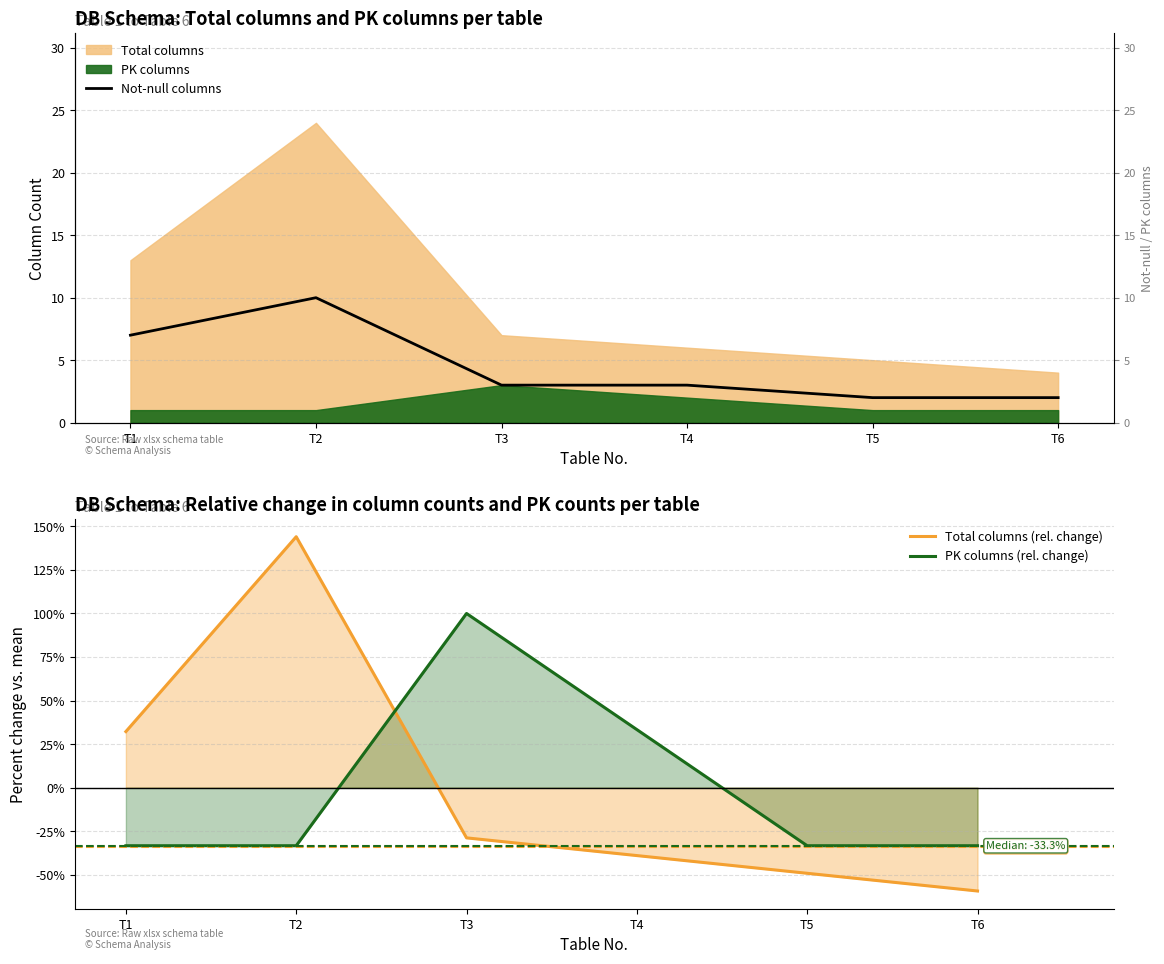

Reading right to left, extract all data points from this chart.

Not-null columns: 2.0	2.0	3.0	3.0	10.0	7.0
Total columns (rel. change): -59.3	-49.2	-39.0	-28.8	144.1	32.2
PK columns (rel. change): -33.3	-33.3	33.3	100.0	-33.3	-33.3